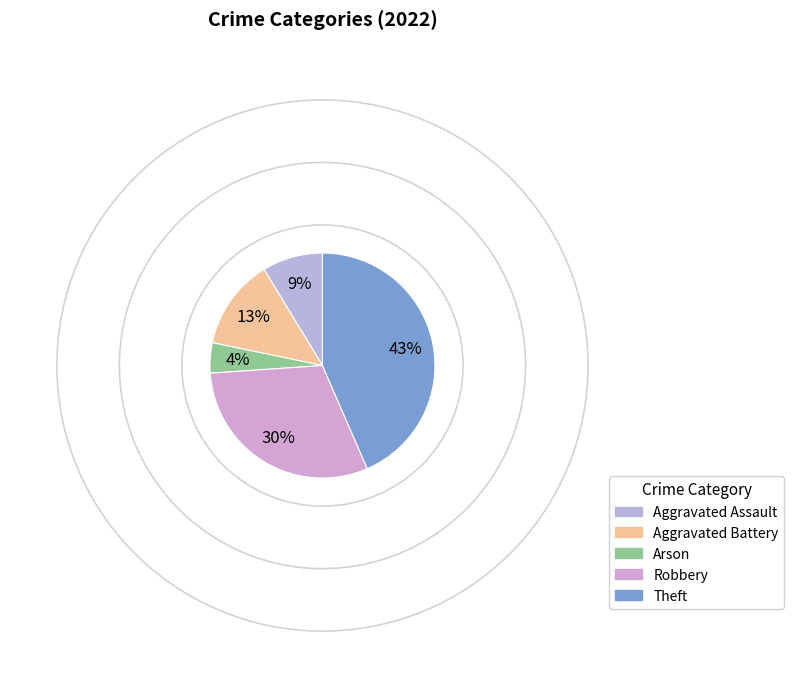

Which slice is the smallest?

Arson